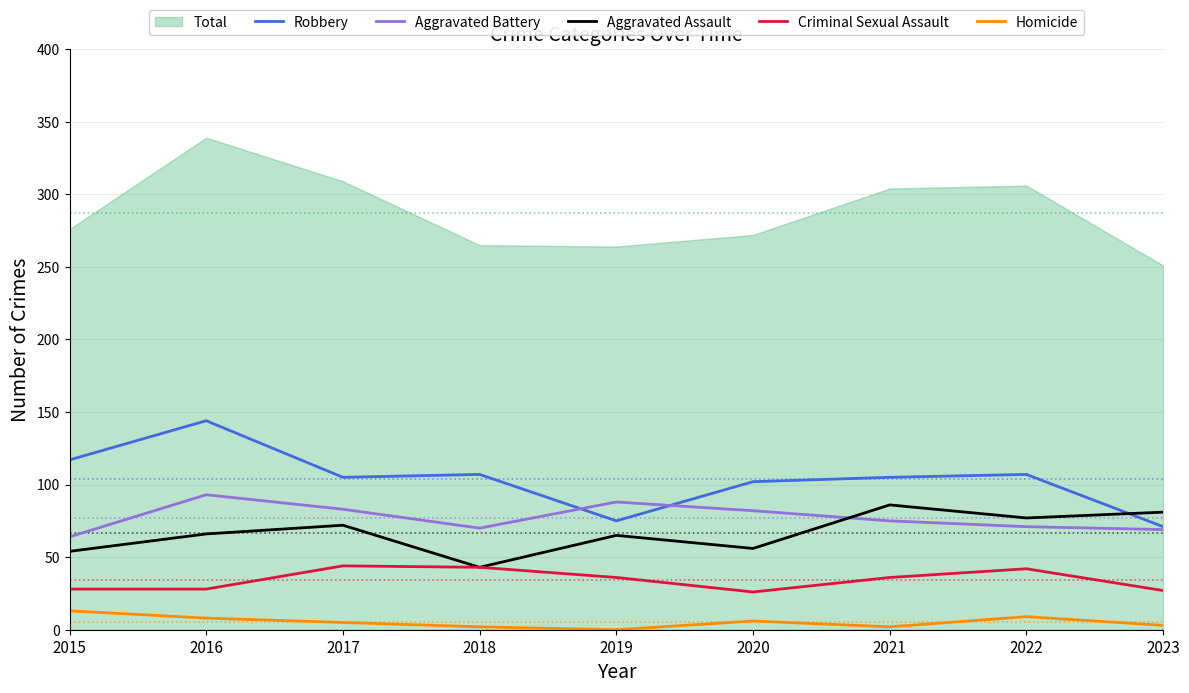

The value of Robbery at 2016 is 195. True or false?

False